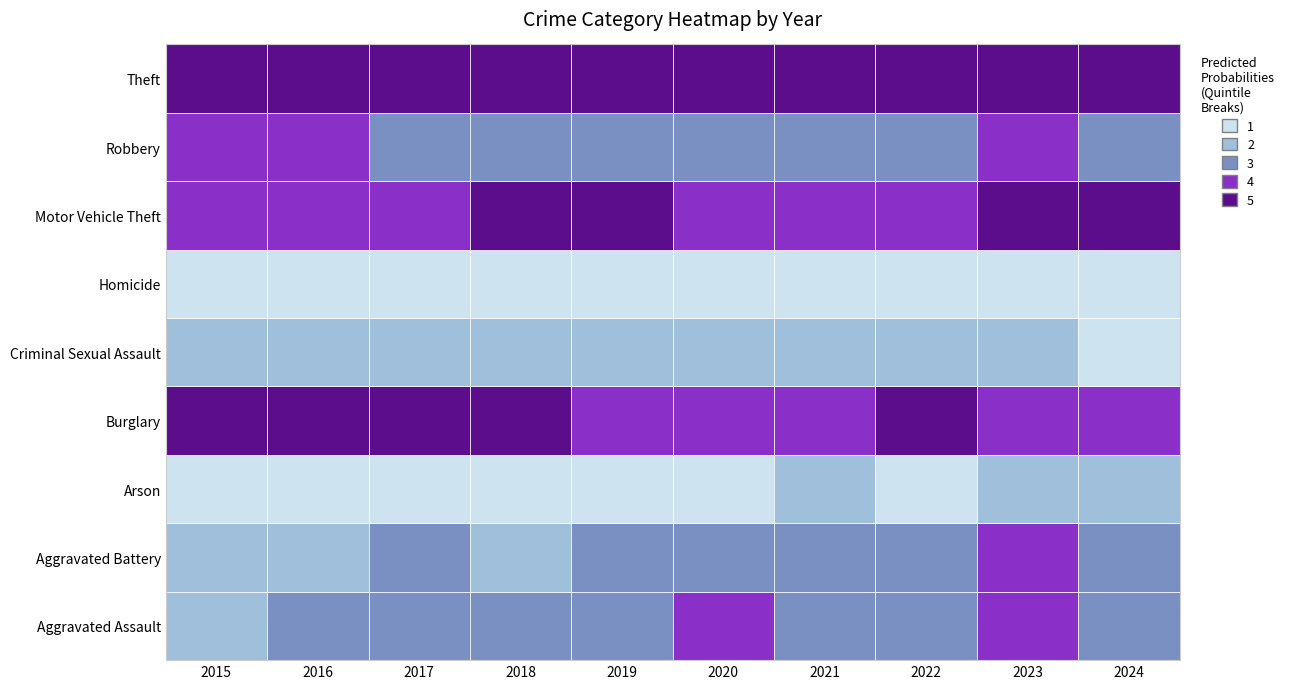

At which category does the chart reach its minimum across all series?

2016